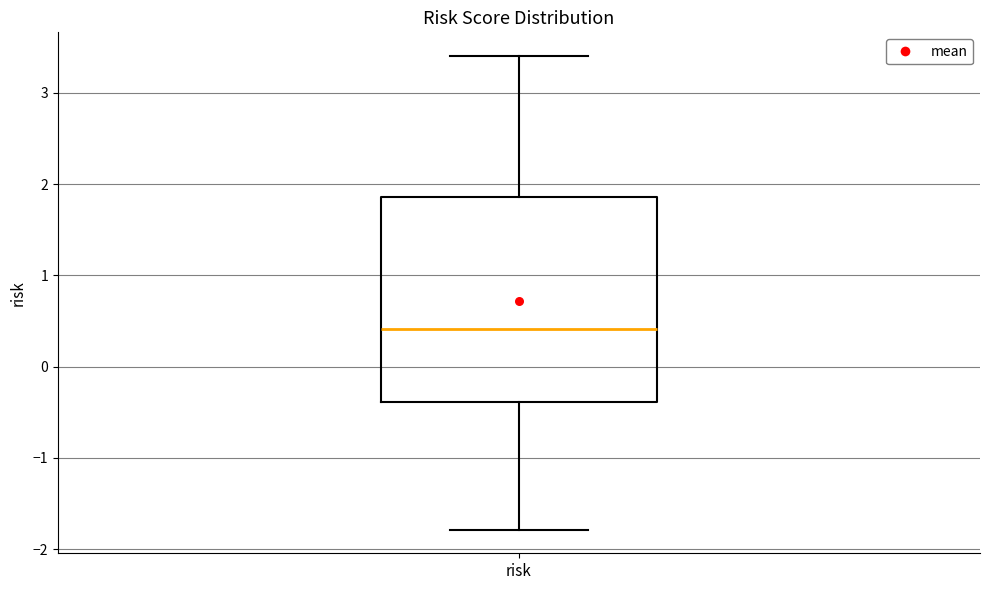

Where is the lower edge of the box for risk on the y-axis? The values are not printed on the chart, so give them approximately, as read against the axis.

-0.4